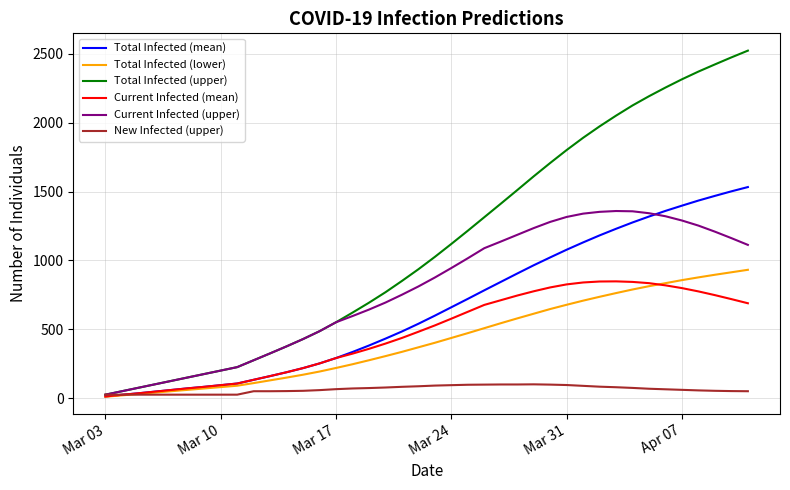

Which series has the widest spread of values?

Total Infected (upper)